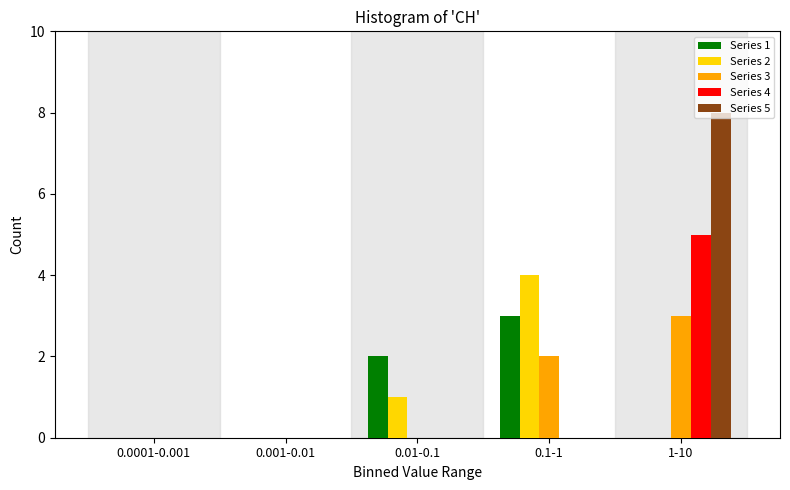

Reading left to right, extract all data points from this chart.

Series 1: 0.0001-0.001=0	0.001-0.01=0	0.01-0.1=2	0.1-1=3	1-10=0
Series 2: 0.0001-0.001=0	0.001-0.01=0	0.01-0.1=1	0.1-1=4	1-10=0
Series 3: 0.0001-0.001=0	0.001-0.01=0	0.01-0.1=0	0.1-1=2	1-10=3
Series 4: 0.0001-0.001=0	0.001-0.01=0	0.01-0.1=0	0.1-1=0	1-10=5
Series 5: 0.0001-0.001=0	0.001-0.01=0	0.01-0.1=0	0.1-1=0	1-10=8